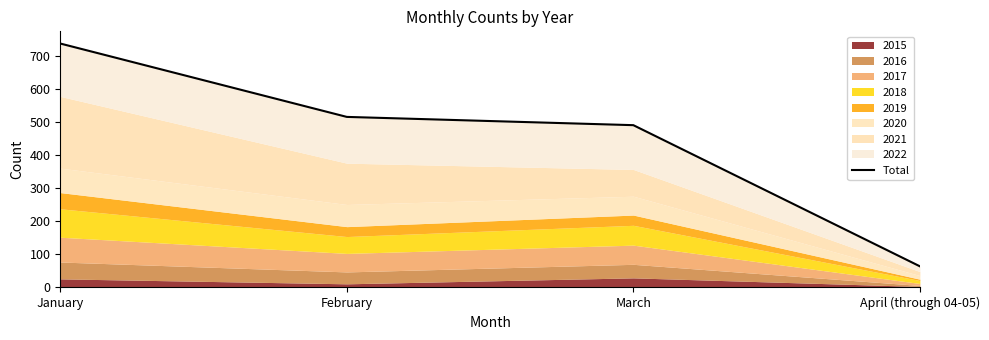

True or false: the data has more than 2 interior local peaks.

False